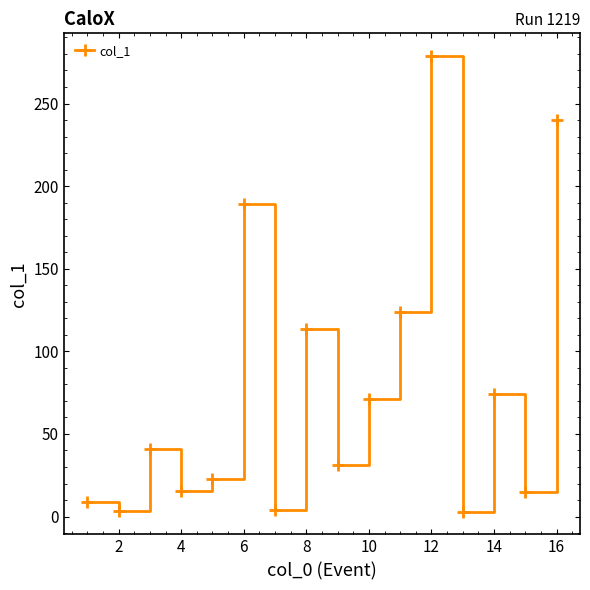

What is the value of the 14th point from the left?

74.0